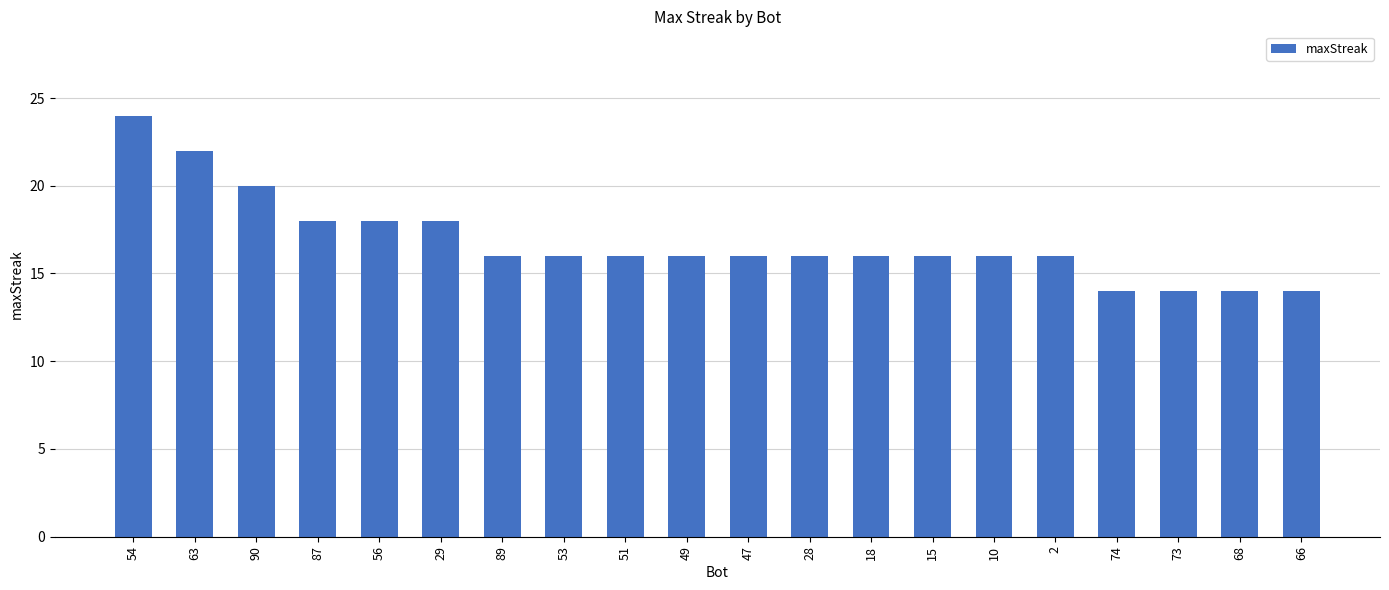

How many series are shown in this chart?

1